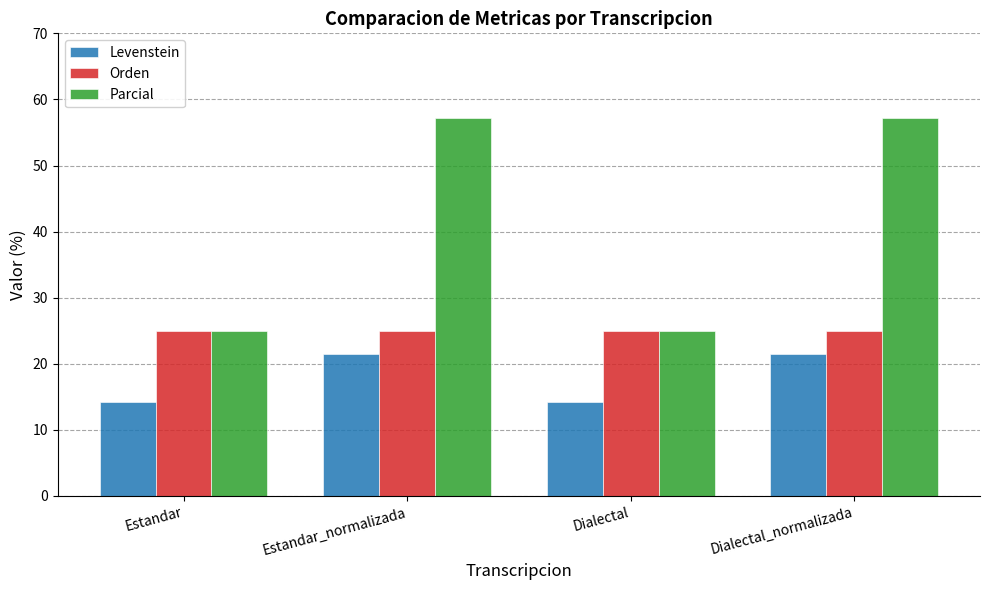

What is the difference between the maximum and minimum values in the Parcial series?

32.1